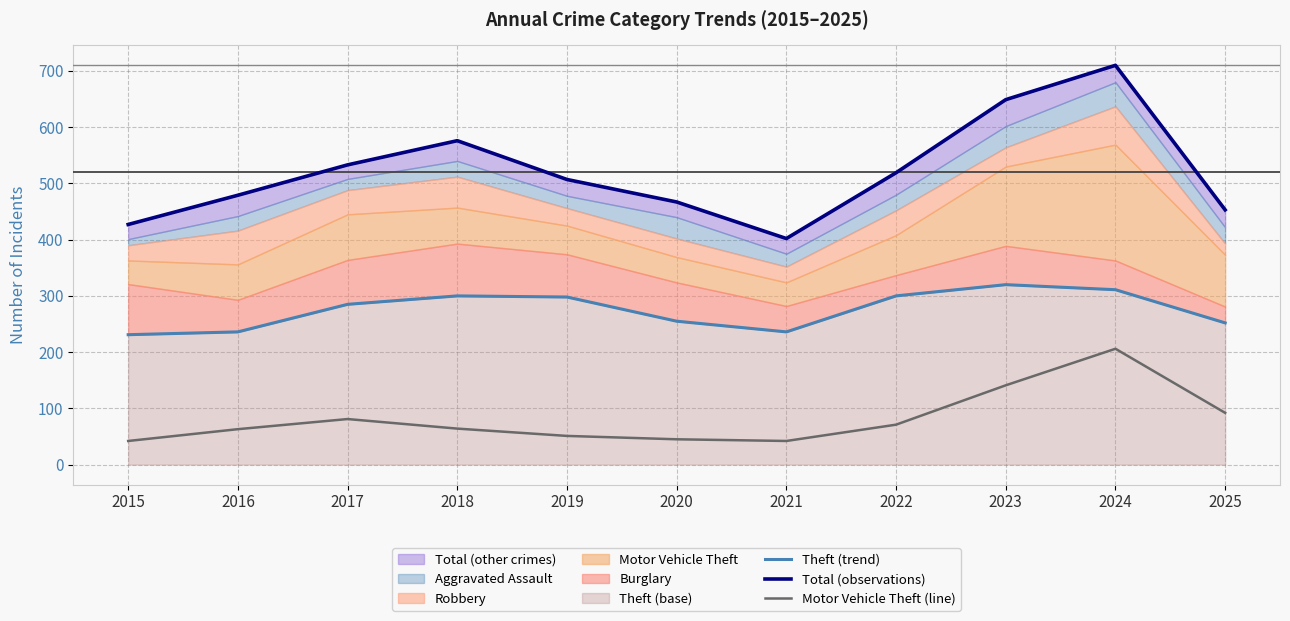

True or false: Theft (trend) and Motor Vehicle Theft (line) intersect in this chart.

False